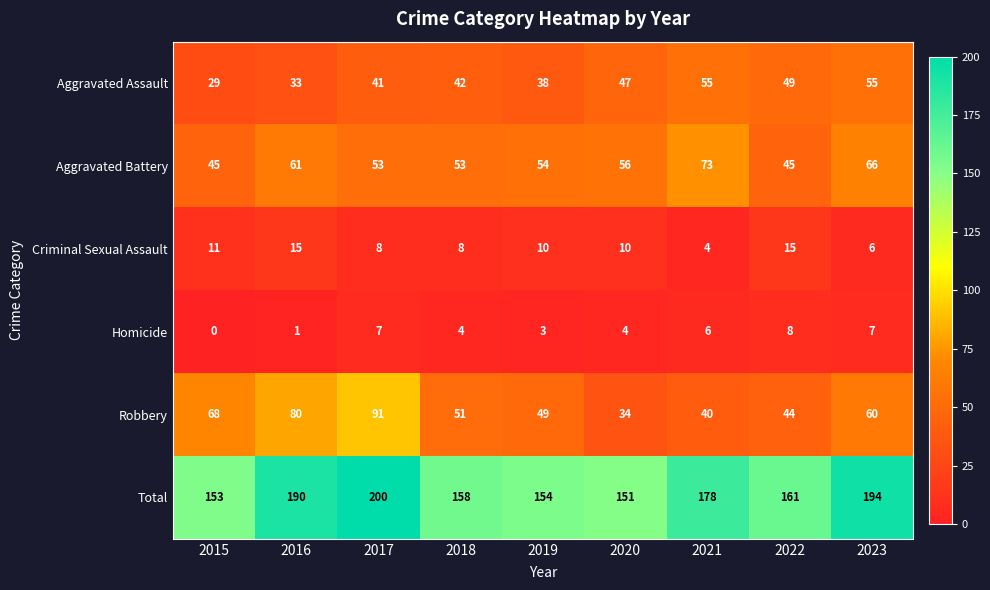

What is the greatest value displayed?

200